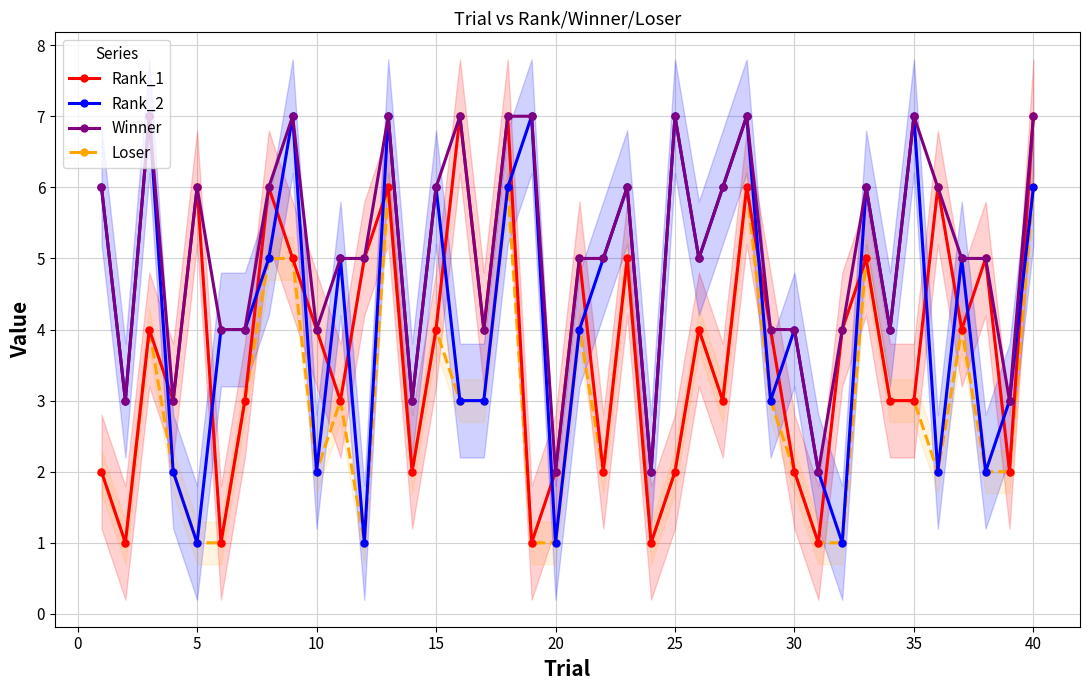

What are all the series names shown in the legend?

Rank_1, Rank_2, Winner, Loser